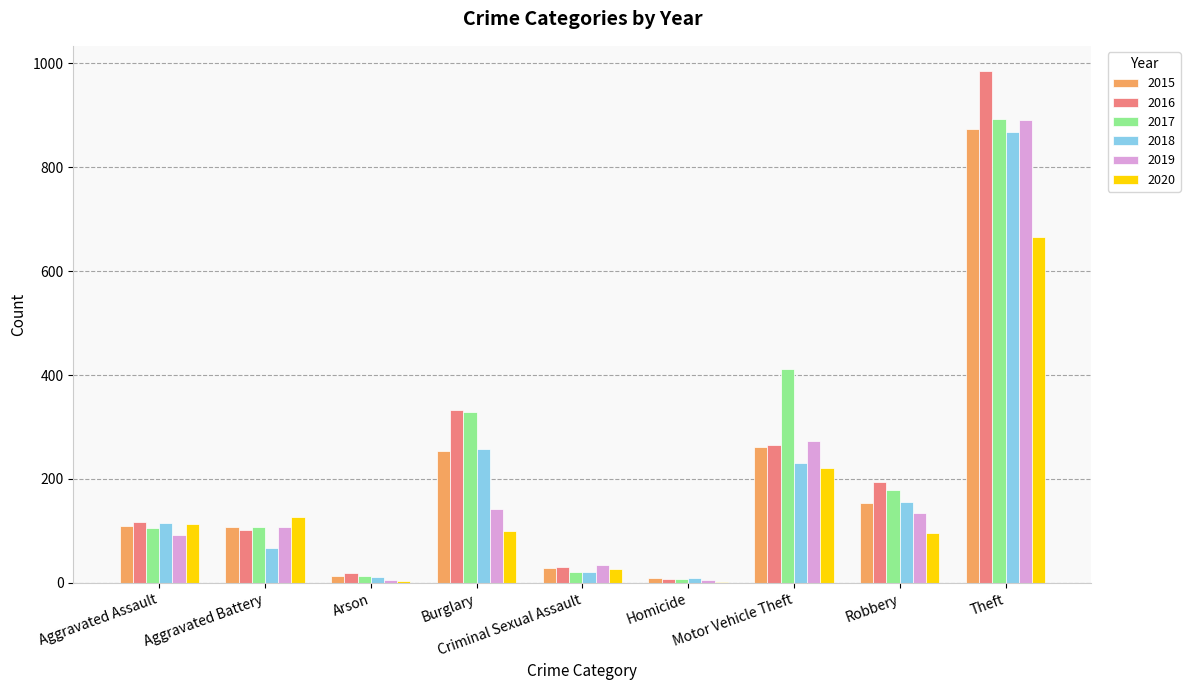

Which series has the largest range (max minus min)?

2016